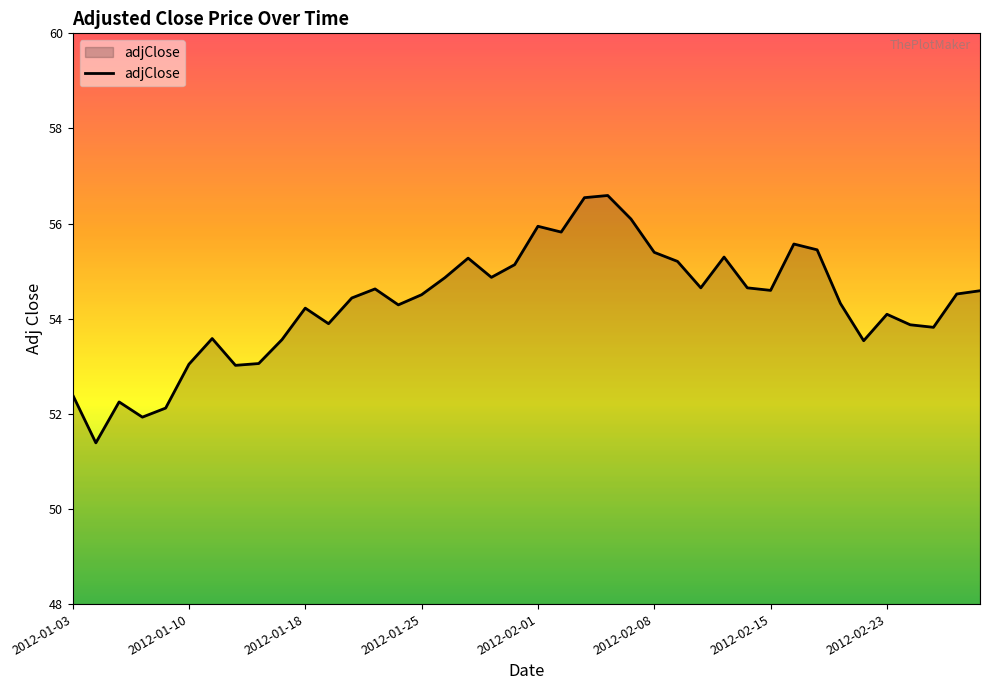

What is the greatest value displayed?

56.6